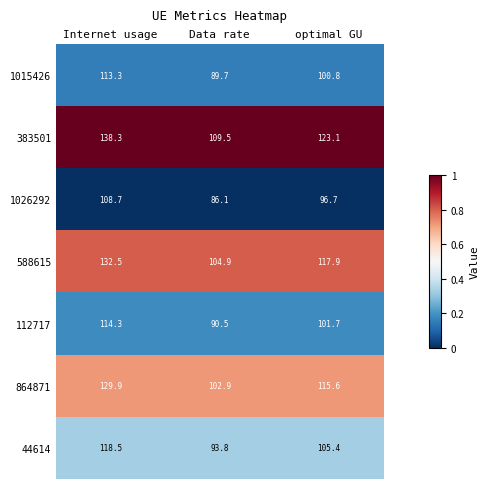

Where is 44614 nearest to the value 106?

optimal GU